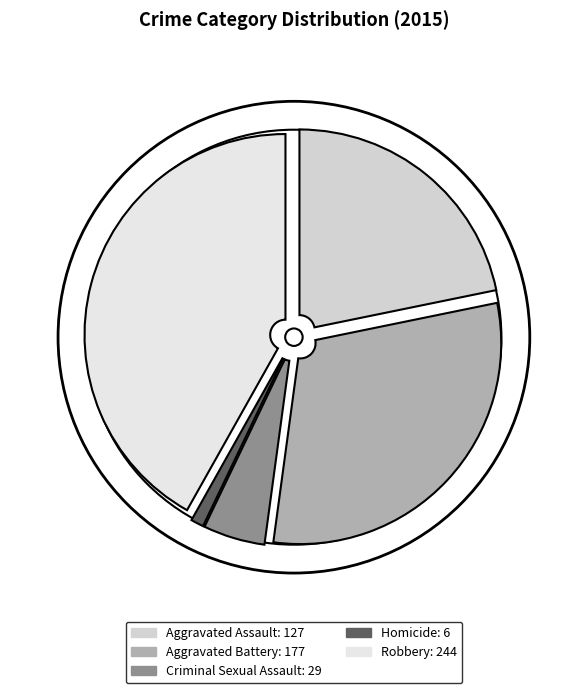

Is there a majority slice in this chart?

No